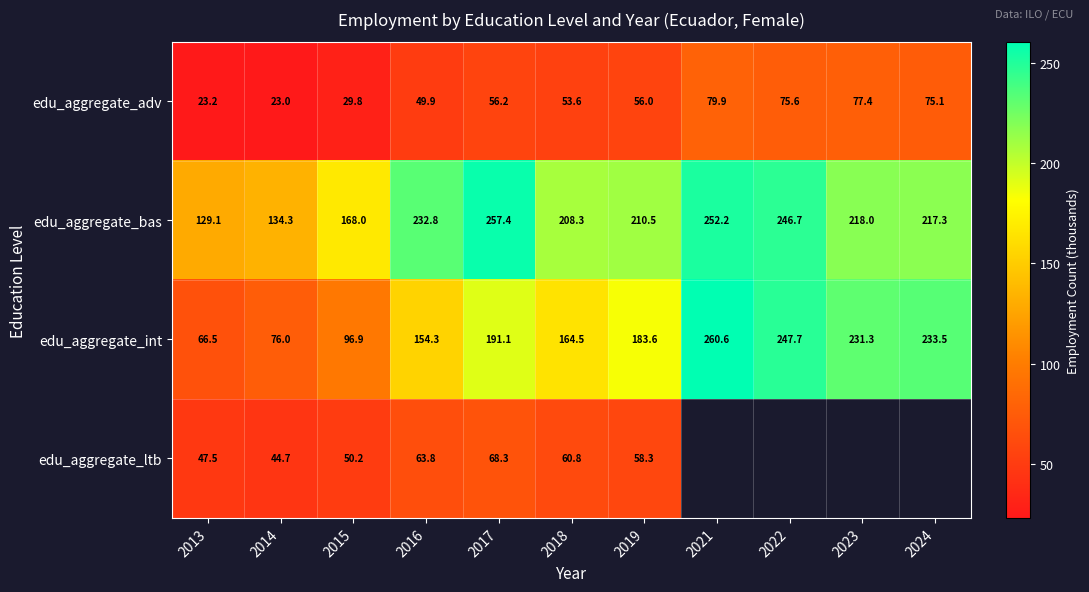

How many data points in edu_aggregate_int are above 183?

6